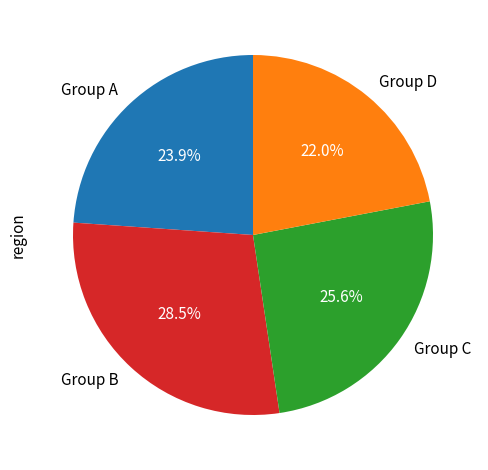

To the nearest percent, what is the average slice percentage?

25%